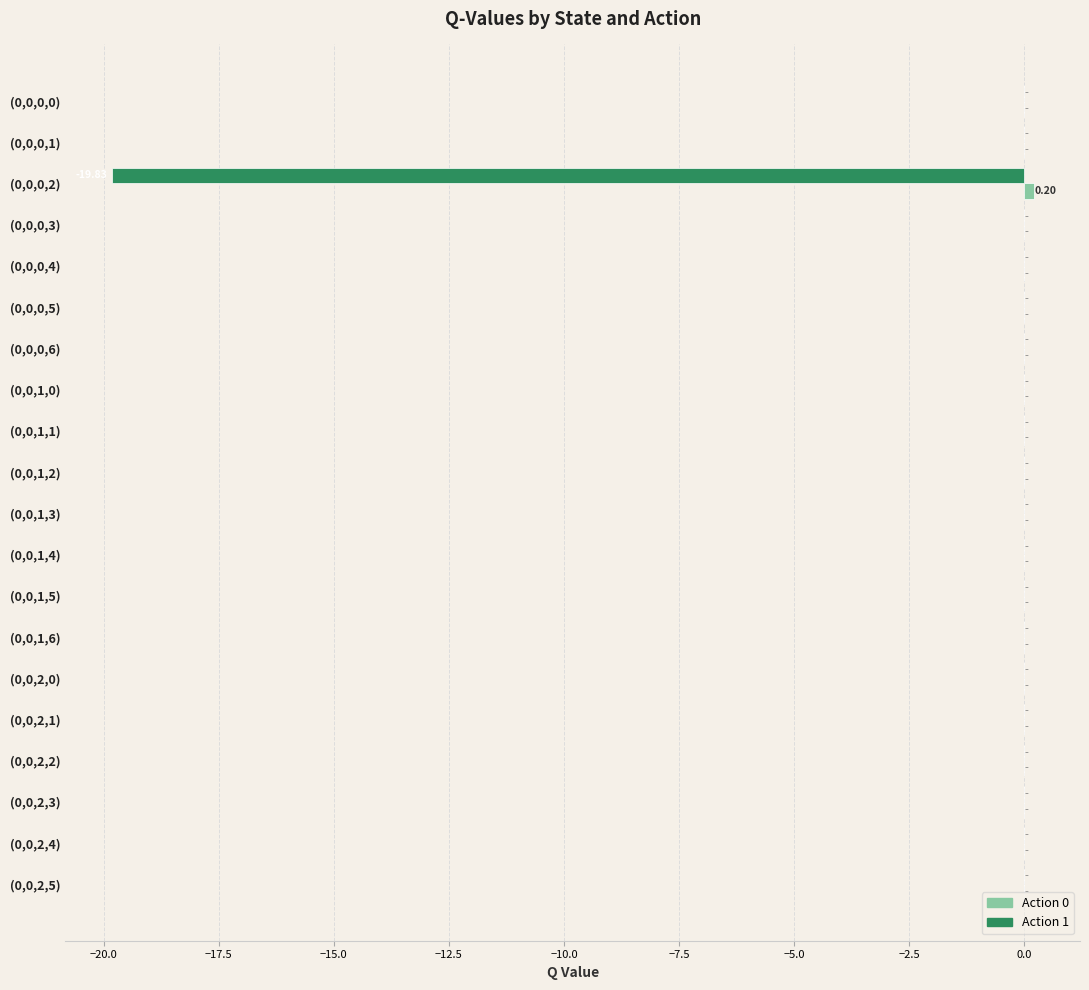

How many series are shown in this chart?

2